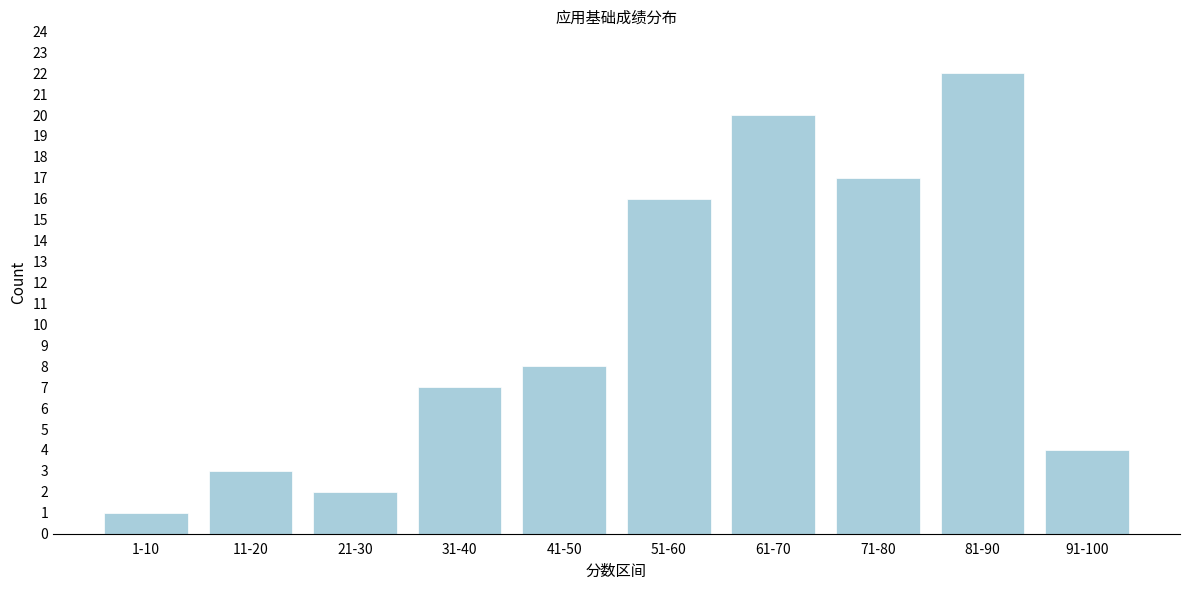

Reading left to right, list all the values displayed in this chart.

1-10=1	11-20=3	21-30=2	31-40=7	41-50=8	51-60=16	61-70=20	71-80=17	81-90=22	91-100=4